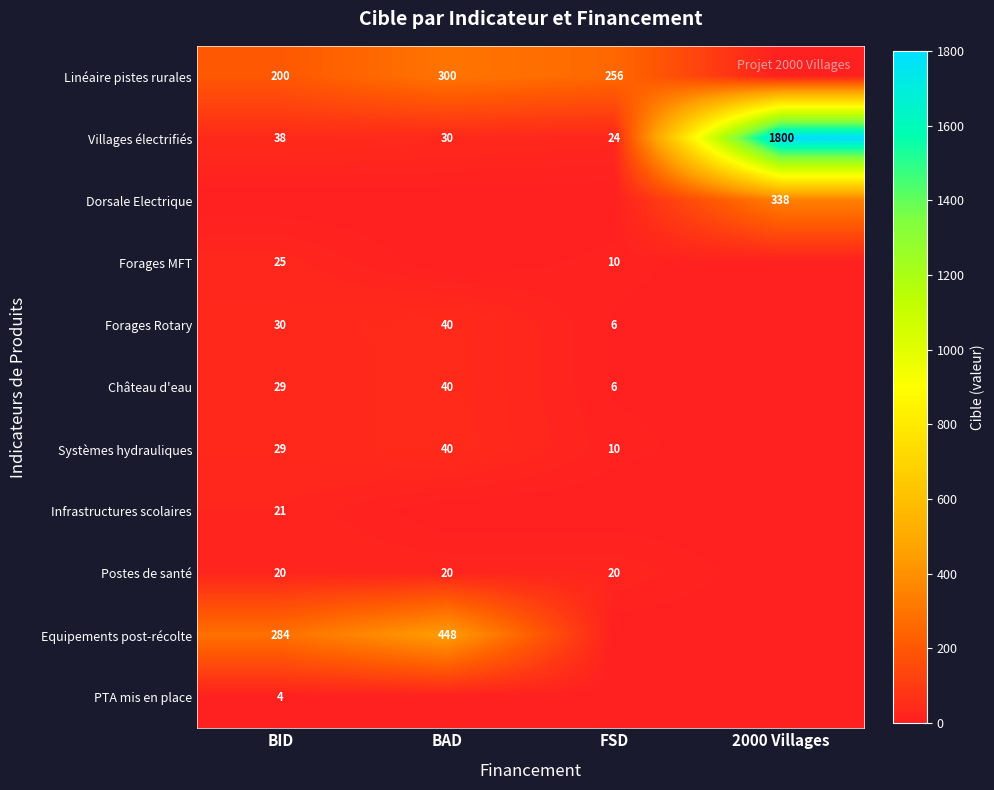

What is the highest value of the Villages électrifiés series?

1800